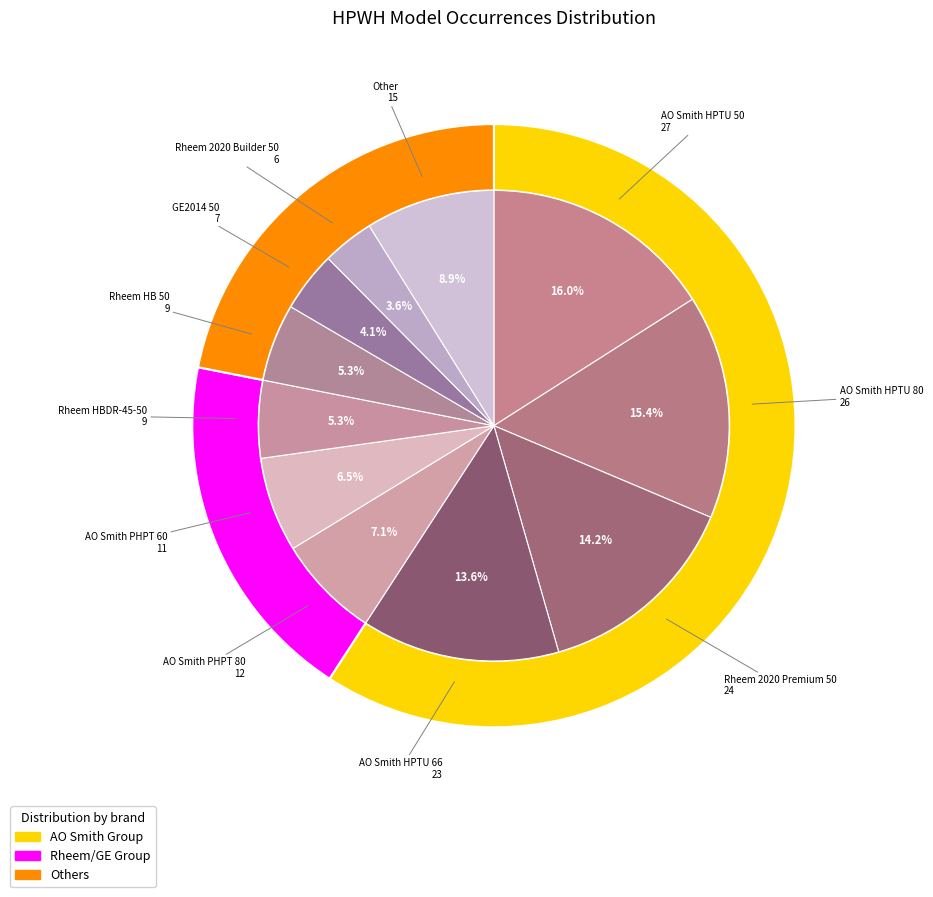

Is it true that GE2014 80 is 1% of the pie?

False